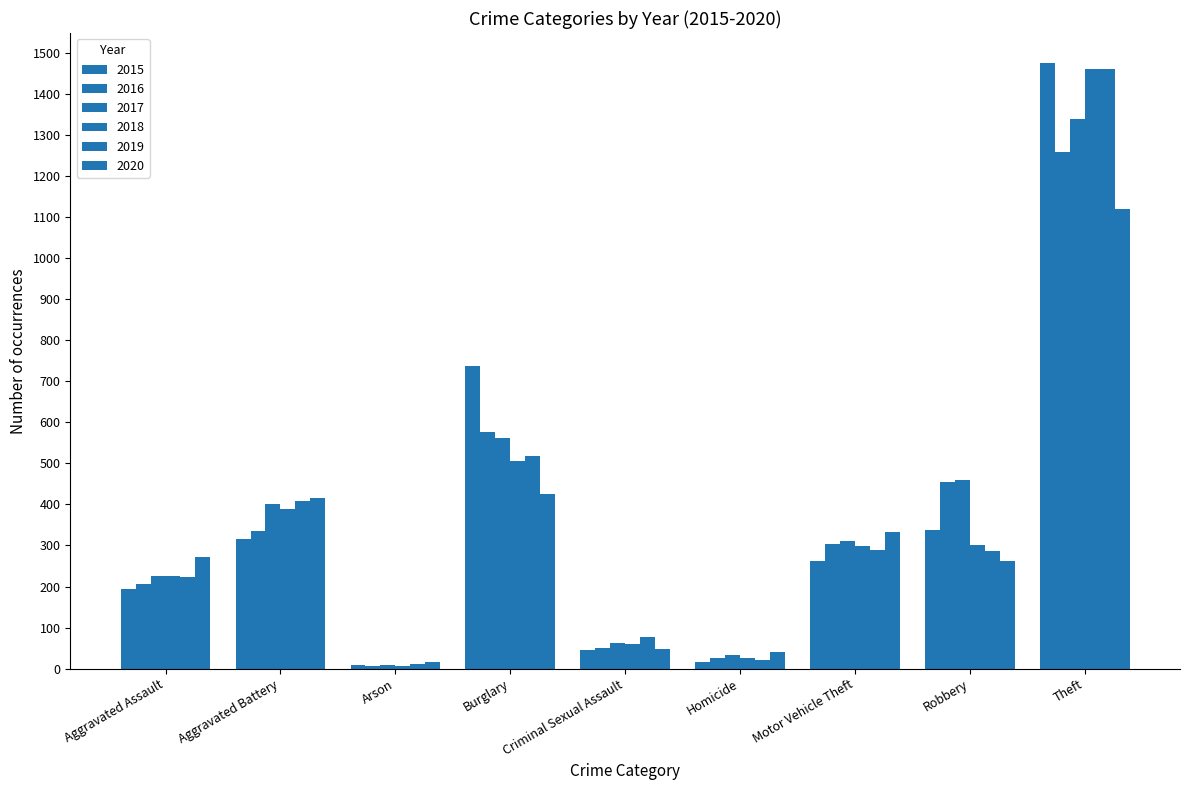

What is the label of the 6th bar from the left?

Homicide